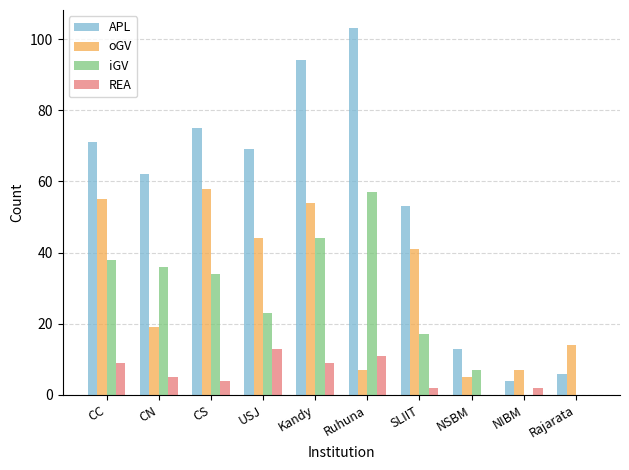

What is the greatest value displayed?

103